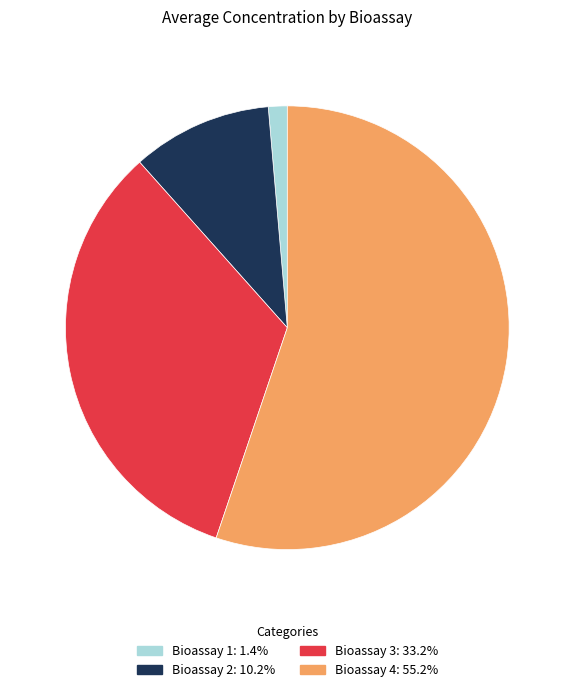

Which slice represents more than half of the pie?

Bioassay 4